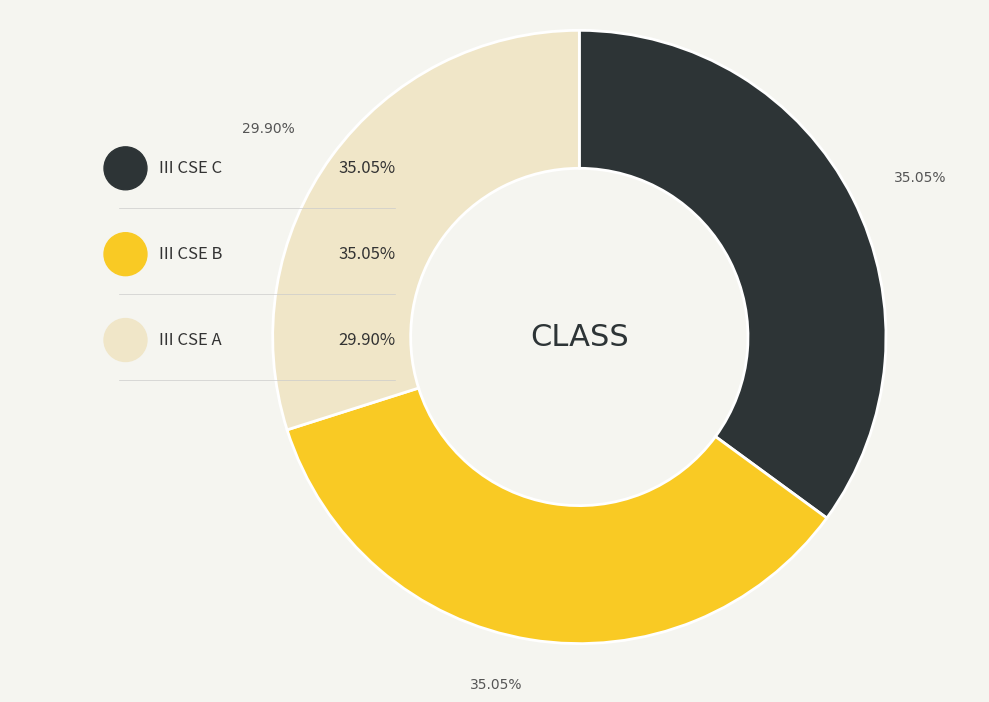

Is III CSE C the majority of the pie?

No